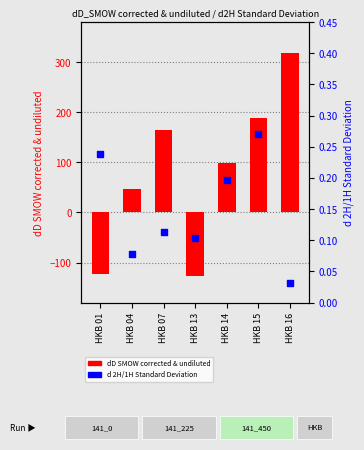

Is the value of d 2H/1H Standard Deviation at HKB 15 greater than the value of dD SMOW corrected & undiluted at HKB 15?

No